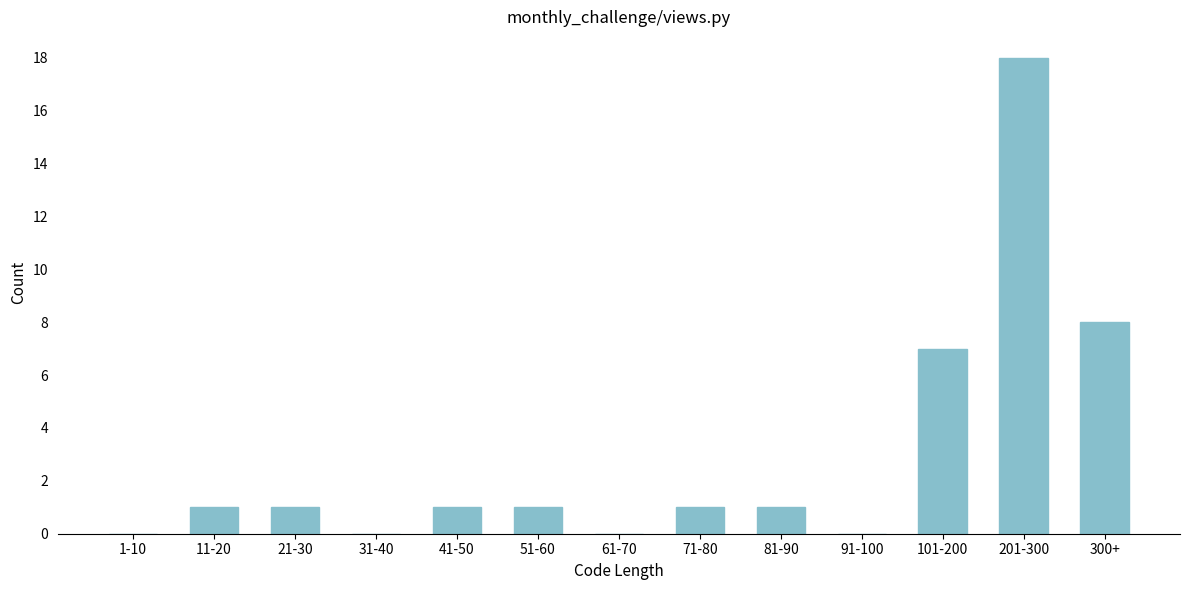

Reading left to right, extract all data points from this chart.

1-10=0	11-20=1	21-30=1	31-40=0	41-50=1	51-60=1	61-70=0	71-80=1	81-90=1	91-100=0	101-200=7	201-300=18	300+=8